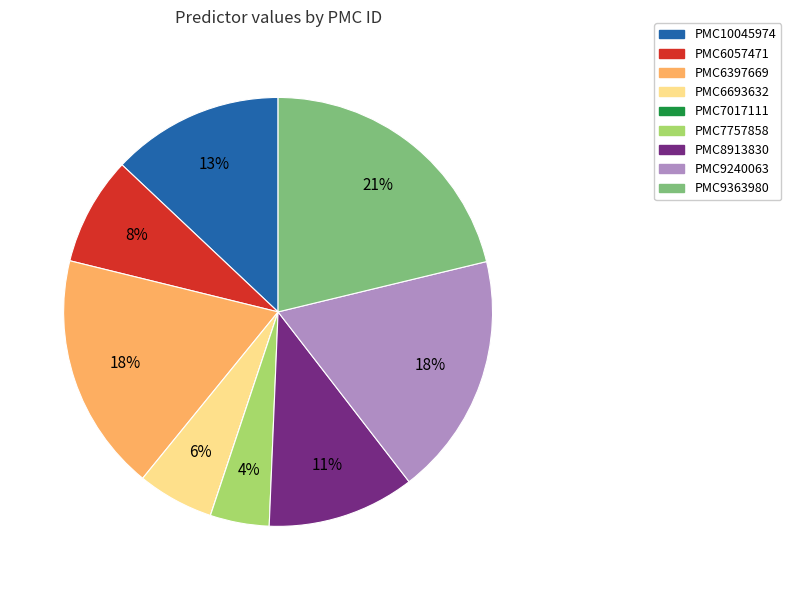

What percentage is the PMC9240063 slice, to the nearest percent?

18%